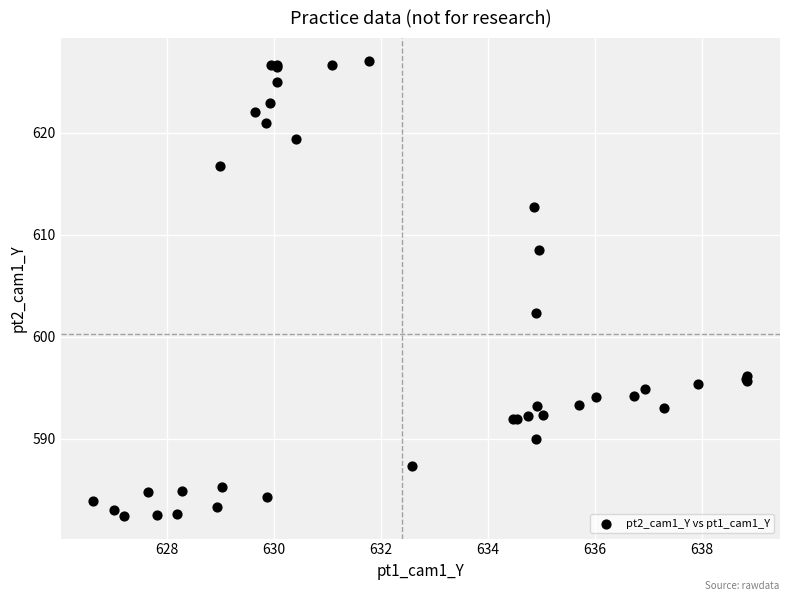

What Y value in the scatter plot is closest to 604?

602.3